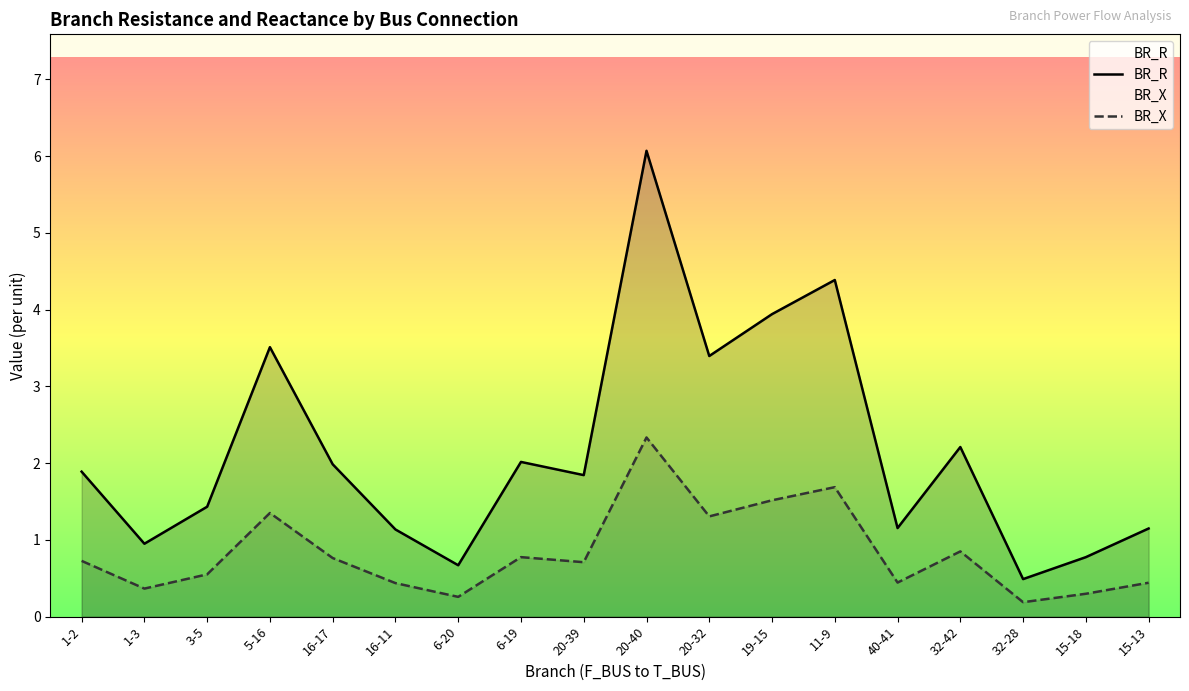

At which category does BR_X reach its first local valley?

1-3